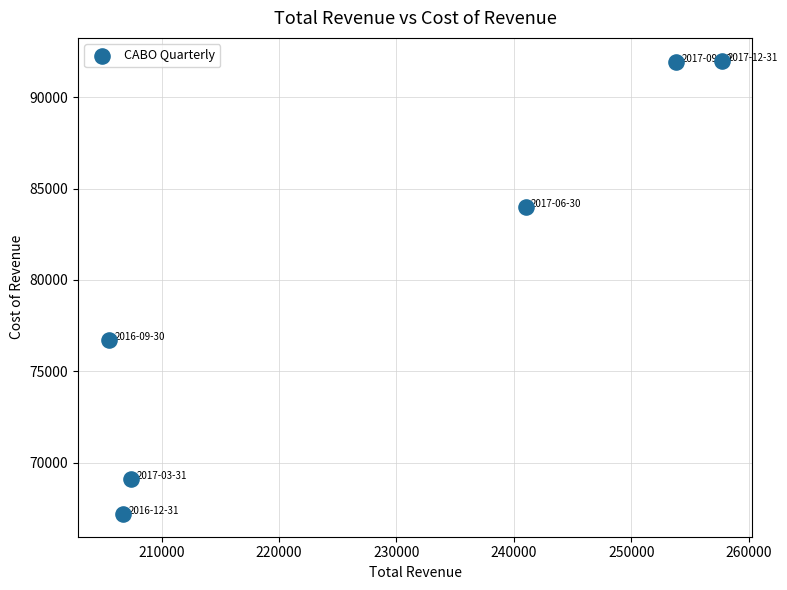

What is the average X value?

228683